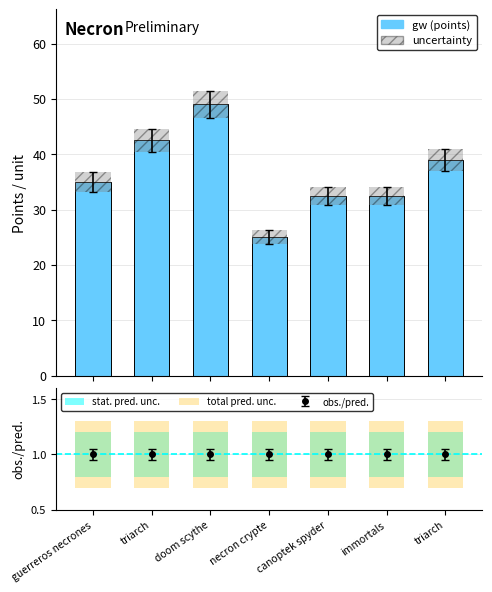

How many data points does each series have?

7